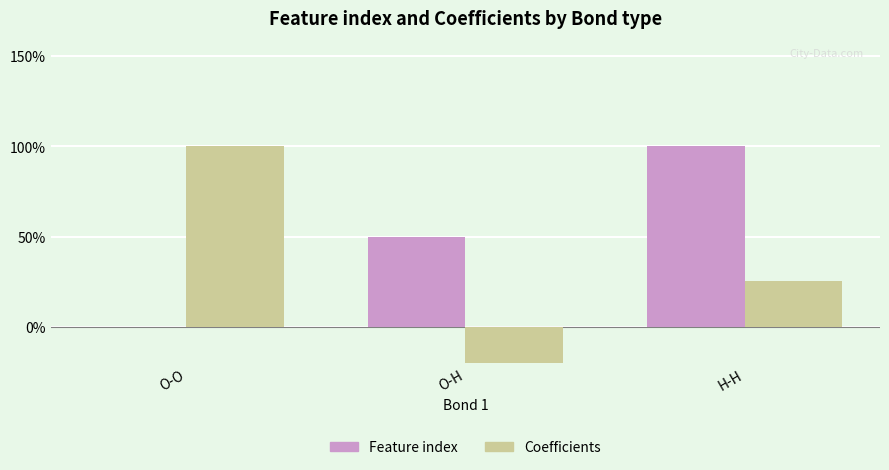

At how many categories does at least one series exceed 0?

3